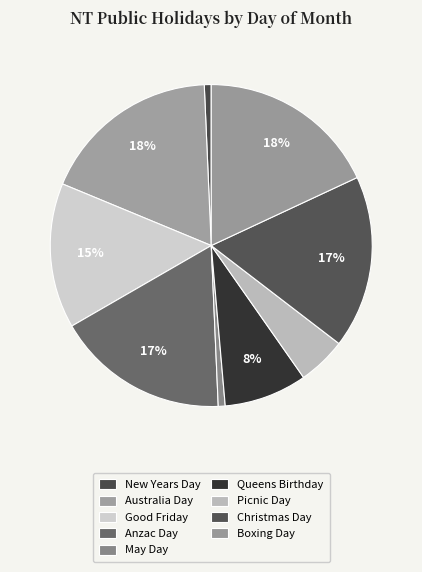

Is there any slice that represents more than half of the pie?

No